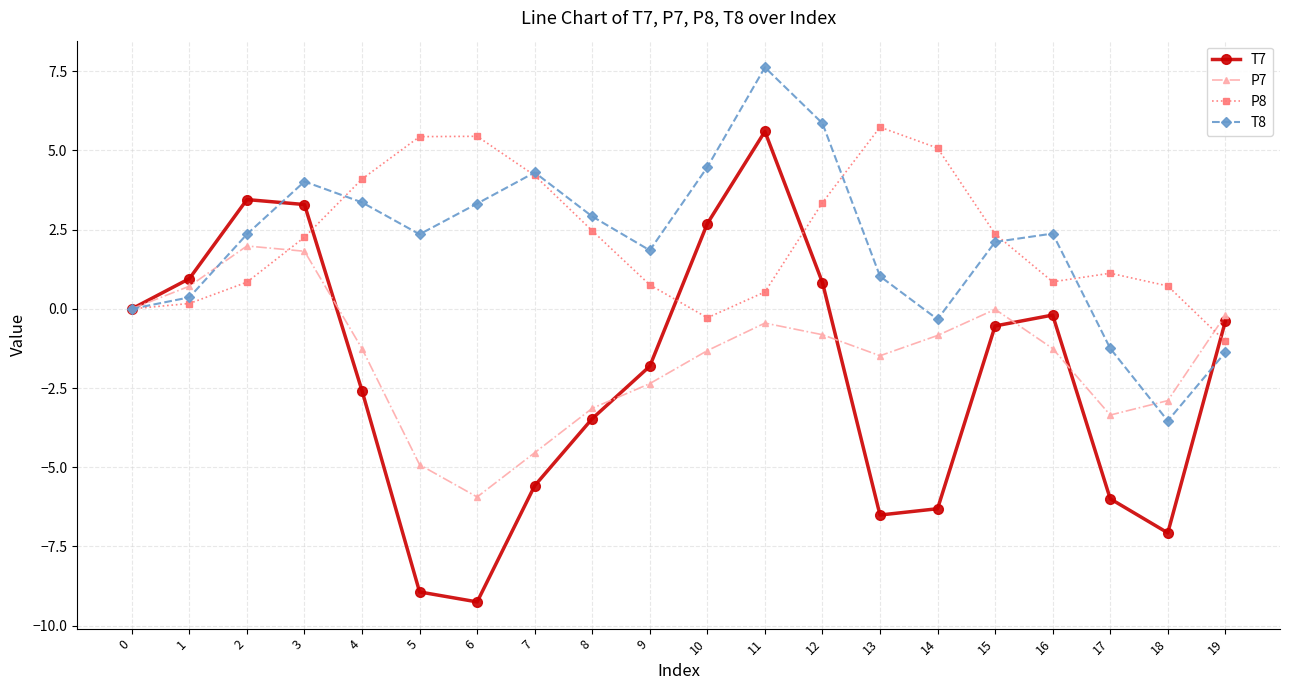

Count the number of data series in this chart.

4